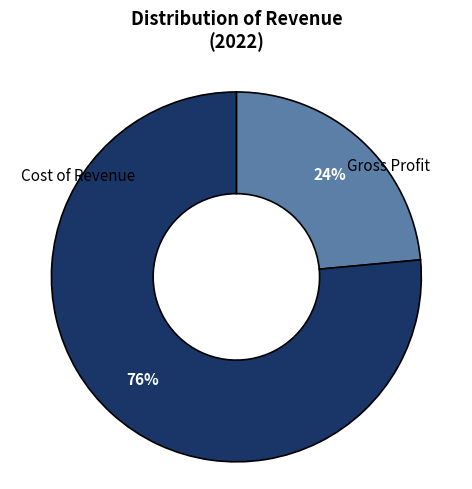

To the nearest percent, what is the average slice percentage?

50%